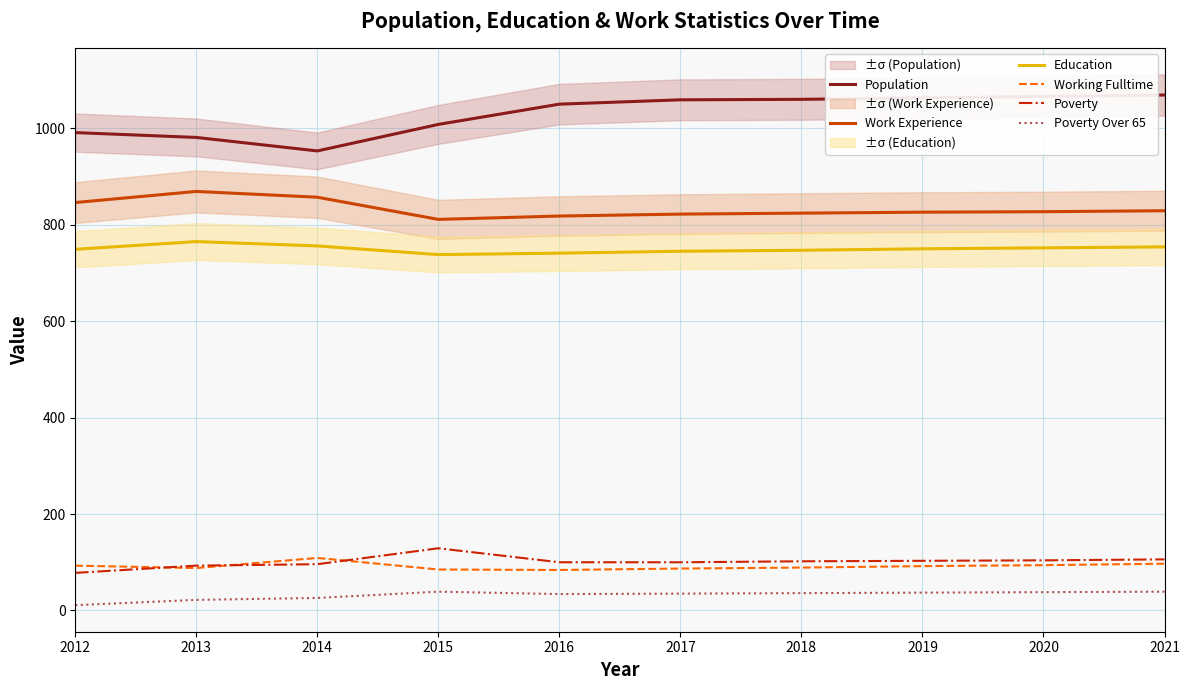

Which series has the largest range (max minus min)?

Population